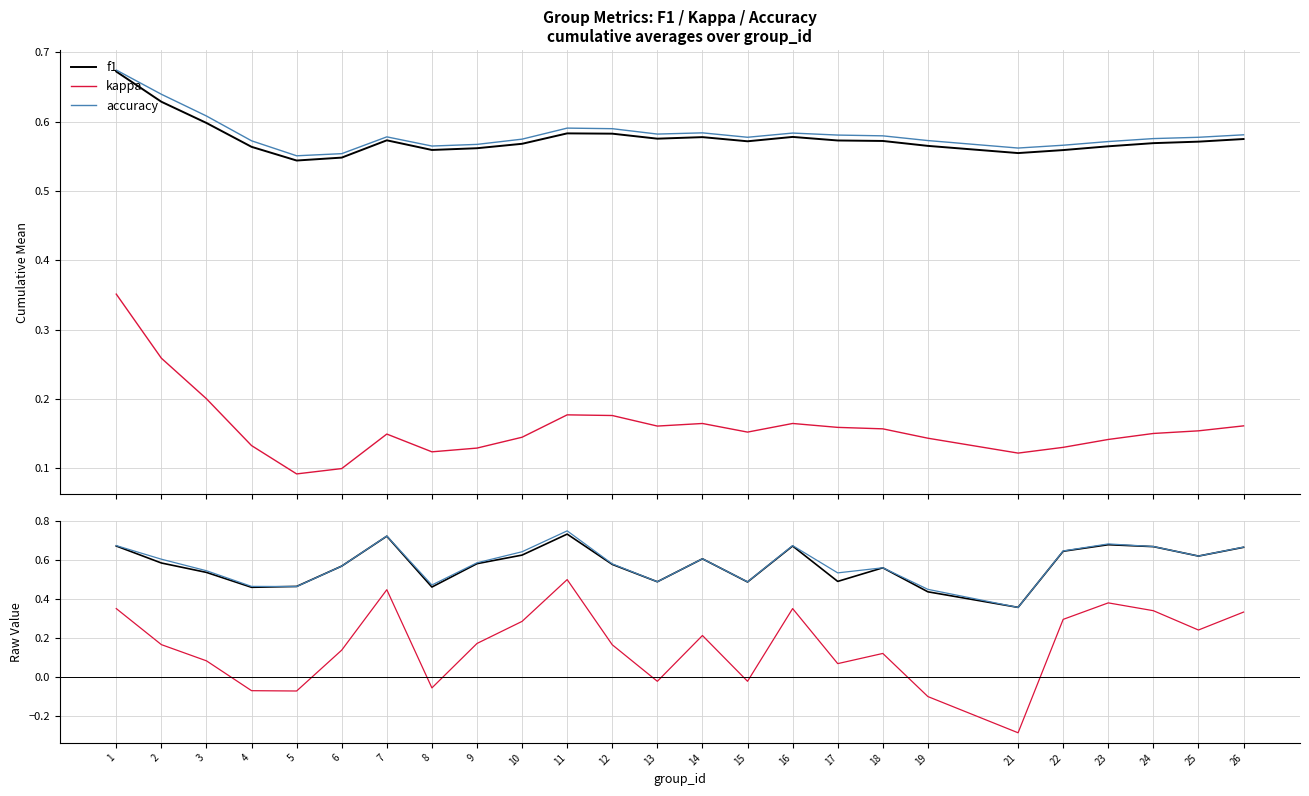

List the series in order of their peak value, lowest first.

kappa, f1, accuracy